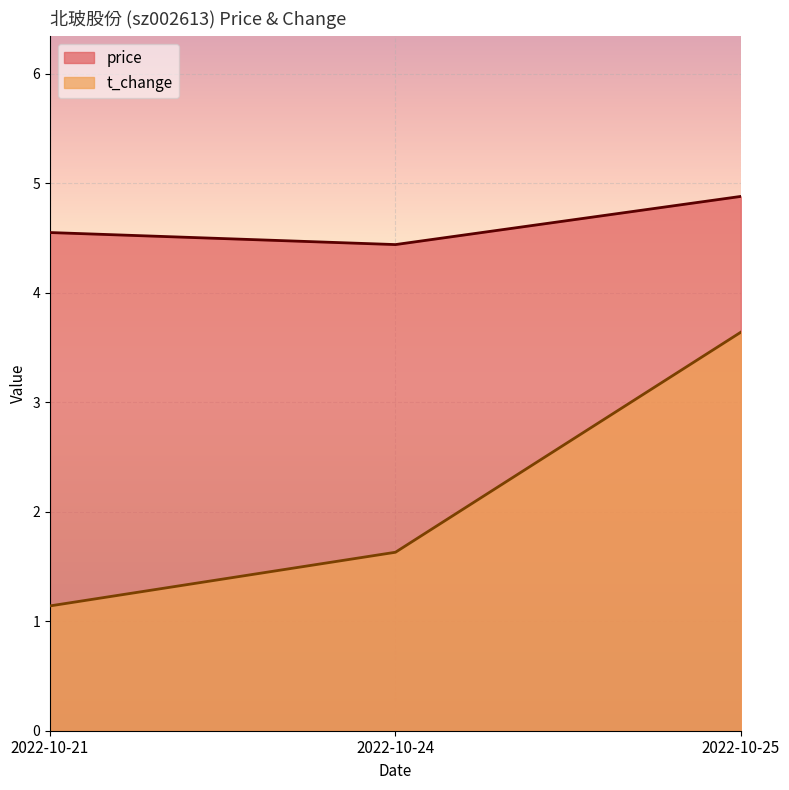

What is the value of the t_change point at the 2nd from the left?

1.6